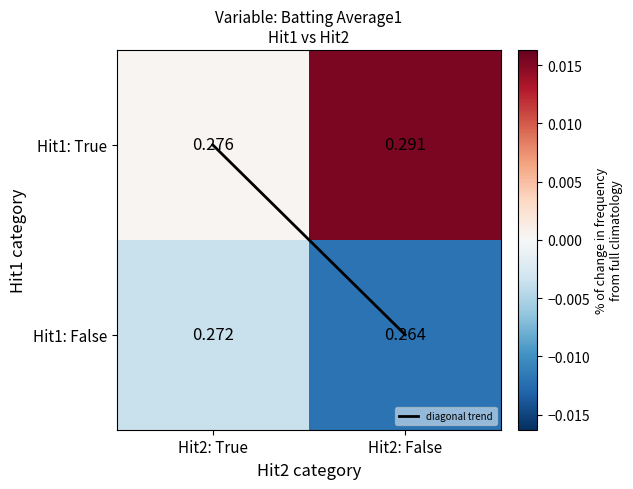

What is the total value across all series at Hit2: False?

0.6